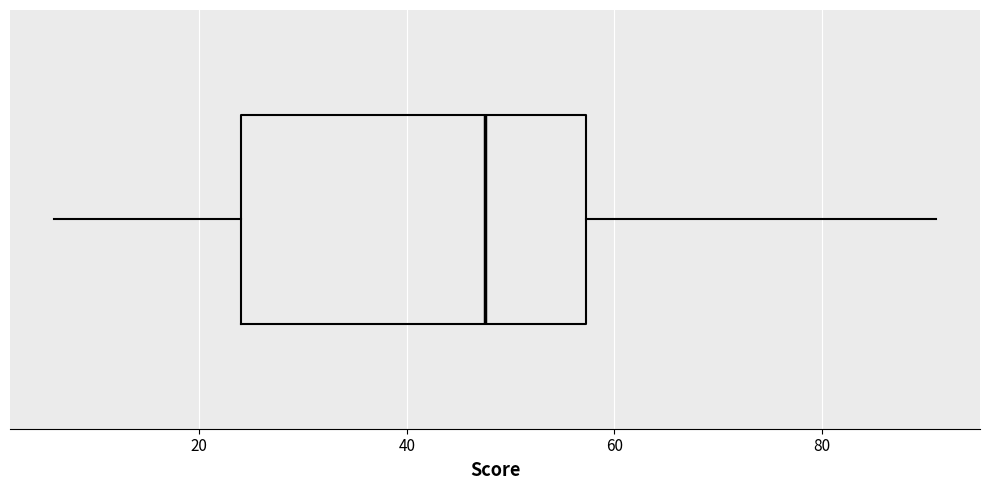

Where is the left edge of the box on the x-axis? The values are not printed on the chart, so give them approximately, as read against the axis.

24